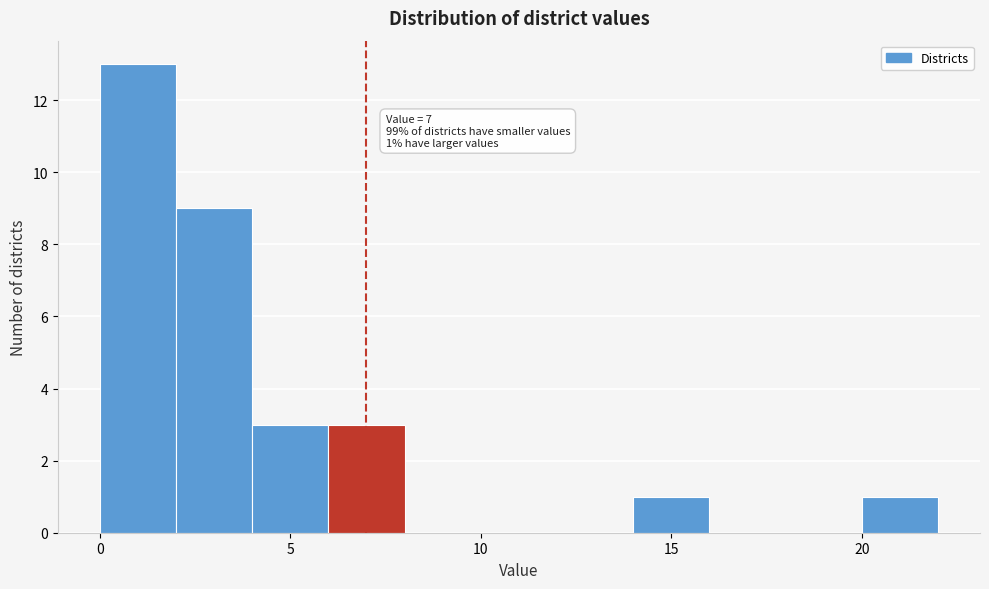

Which range on the x-axis has the tallest bar?

0 to 2